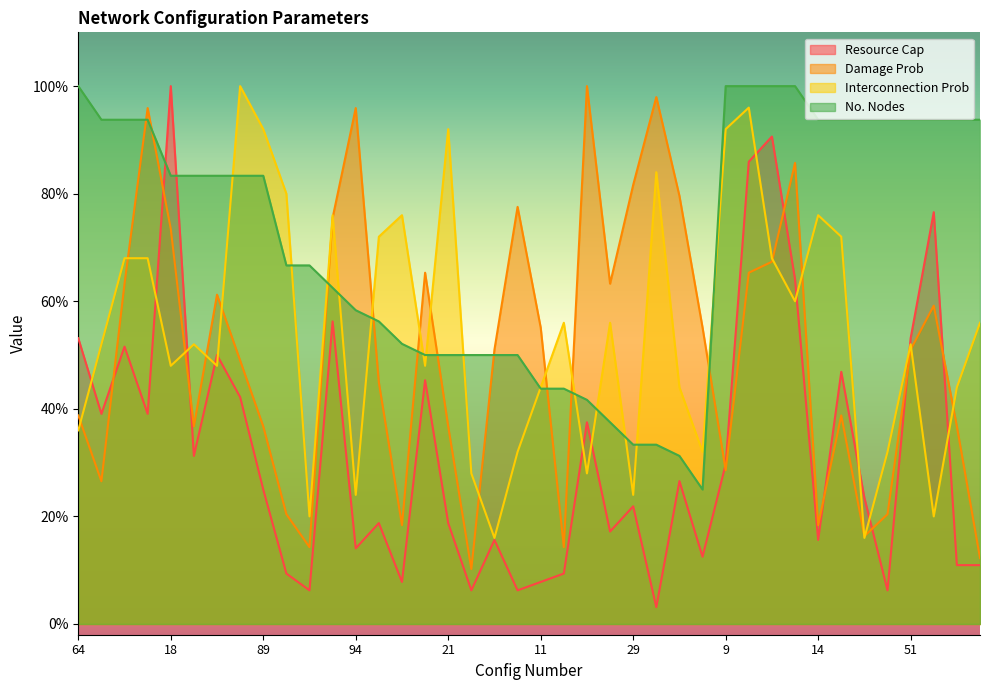

Between 89 and 14, which series saw the biggest shift?

Damage Prob